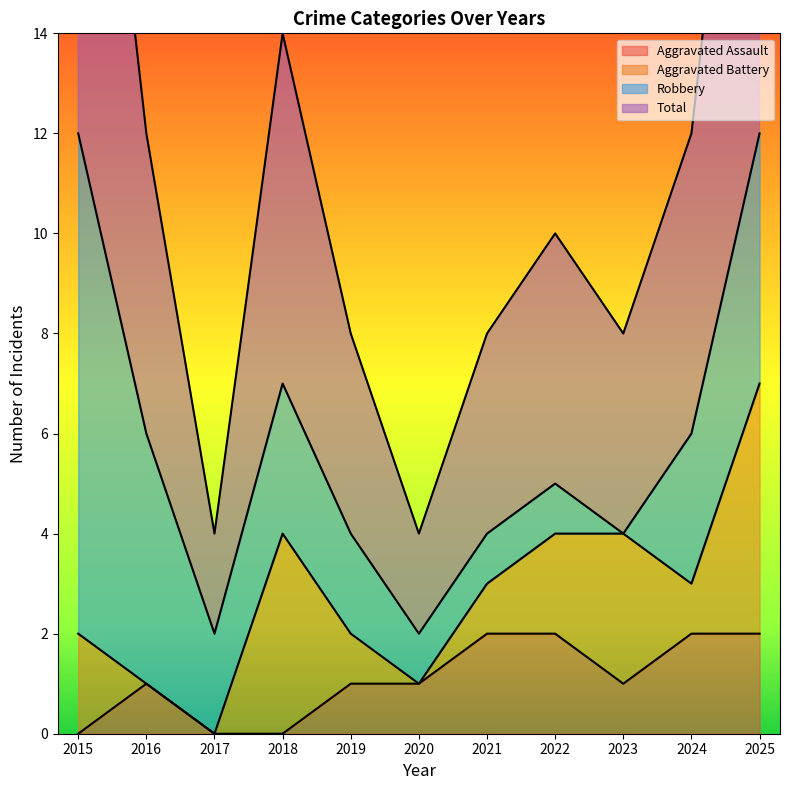

True or false: Total and Aggravated Assault cross at least once.

False